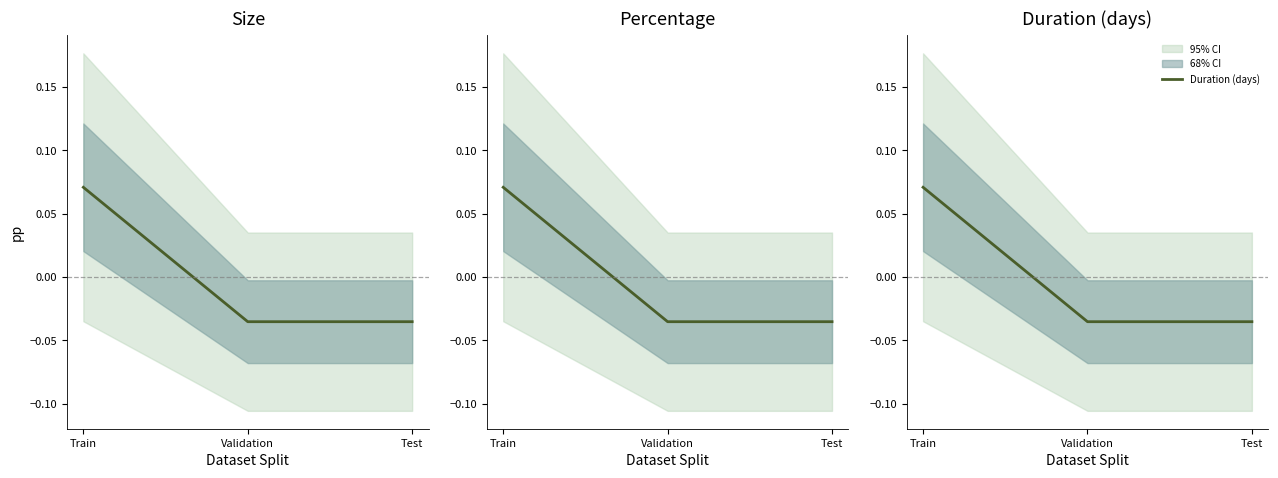

Is it true that Size equals -0.1 at Validation?

False